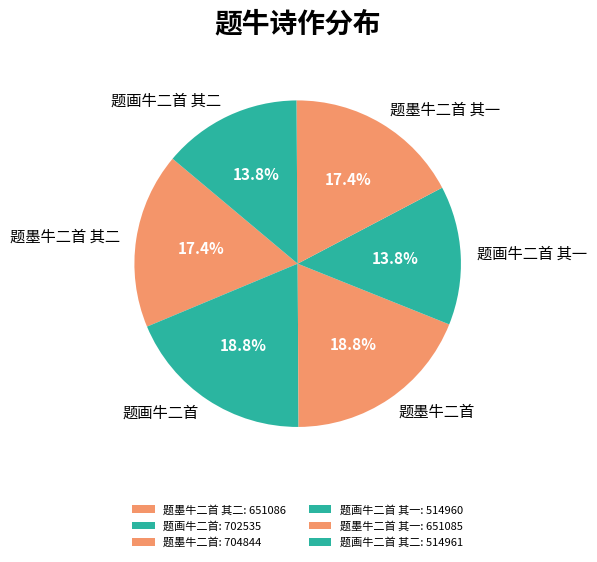

Combined, what portion of the pie is 题墨牛二首 其二 and 题墨牛二首 其一?

34.8%